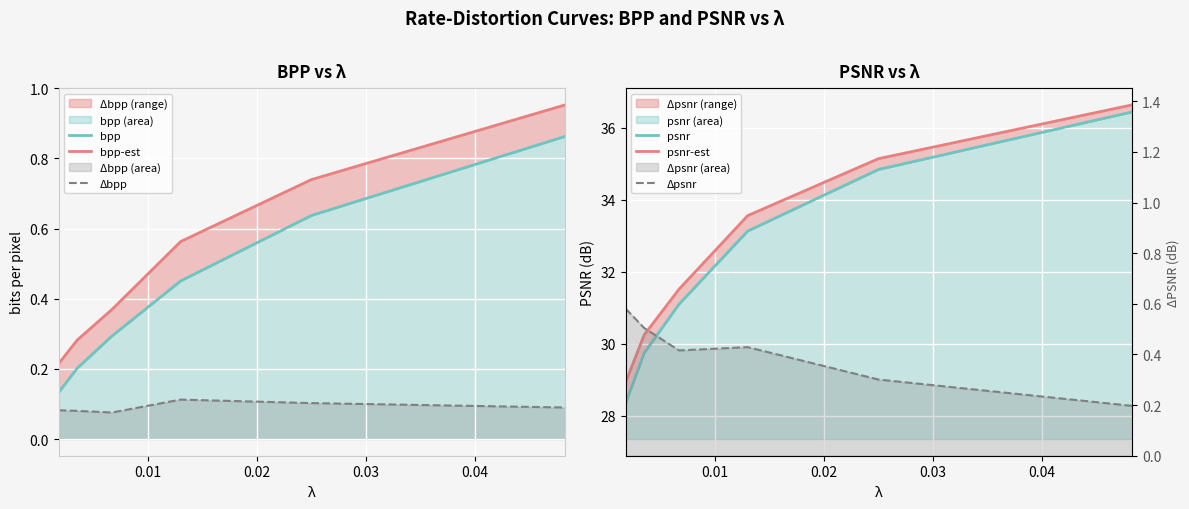

Reading left to right, extract all data points from this chart.

bpp: 0.1	0.2	0.3	0.5	0.6	0.9
bpp-est: 0.2	0.3	0.4	0.6	0.7	1.0
Δbpp: 0.1	0.1	0.1	0.1	0.1	0.1
psnr: 28.4	29.7	31.1	33.1	34.8	36.4
psnr-est: 28.9	30.2	31.5	33.6	35.1	36.6
Δpsnr: 0.6	0.5	0.4	0.4	0.3	0.2